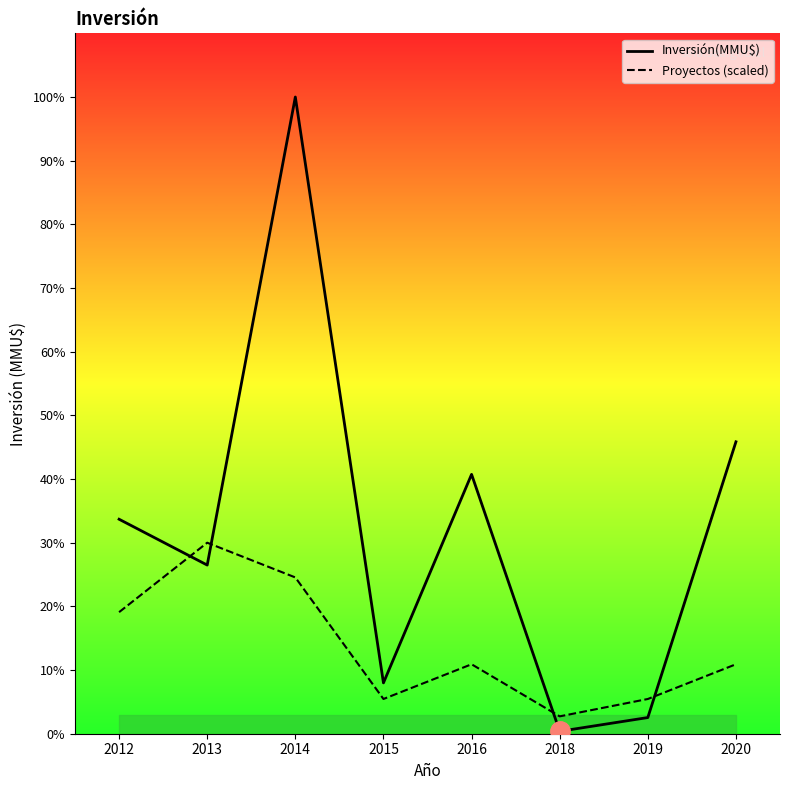

Where does the Inversión(MMU$) series first go above 22152?

2014